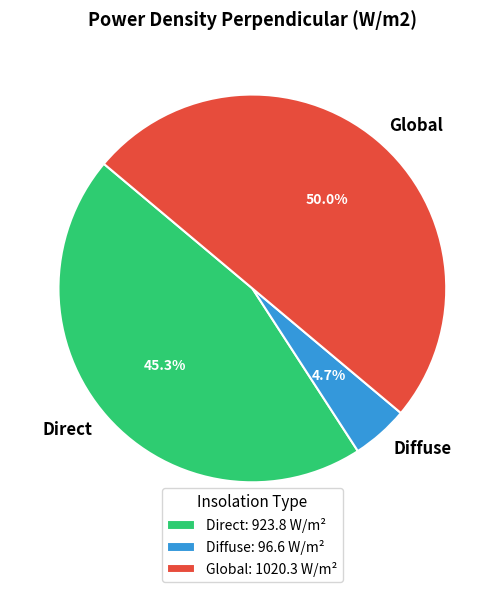

True or false: Direct accounts for 35% of the total.

False